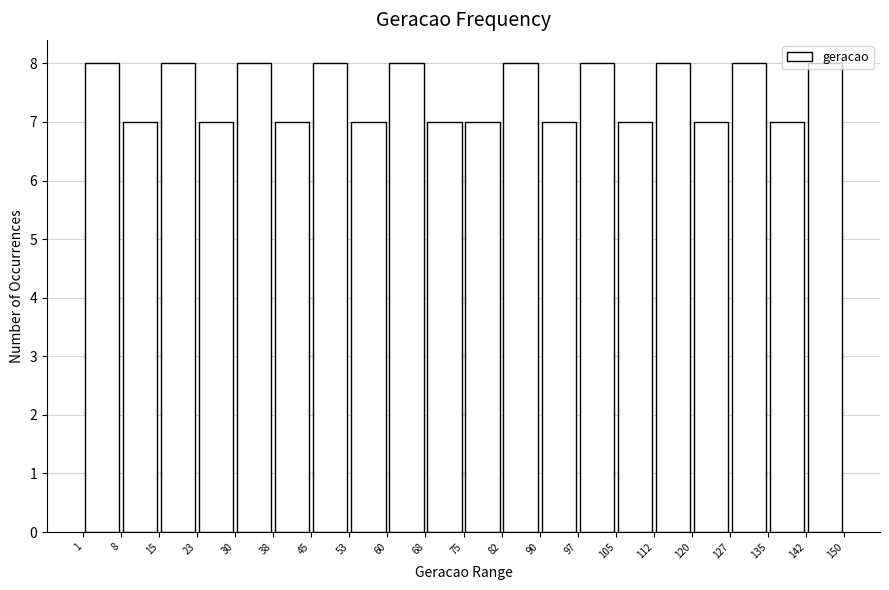

What is the height of the bar covering 142 to 150 on the x-axis? The values are not printed on the chart, so give them approximately, as read against the axis.

8